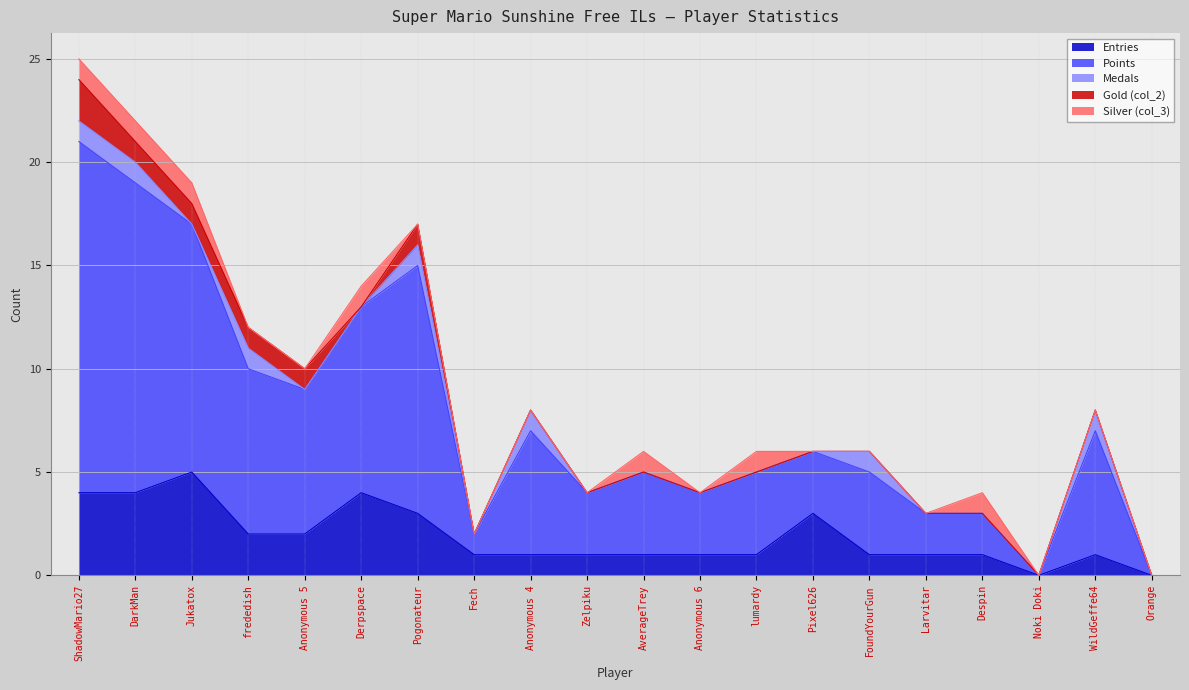

How many interior local peaks does the Medals series have?

5